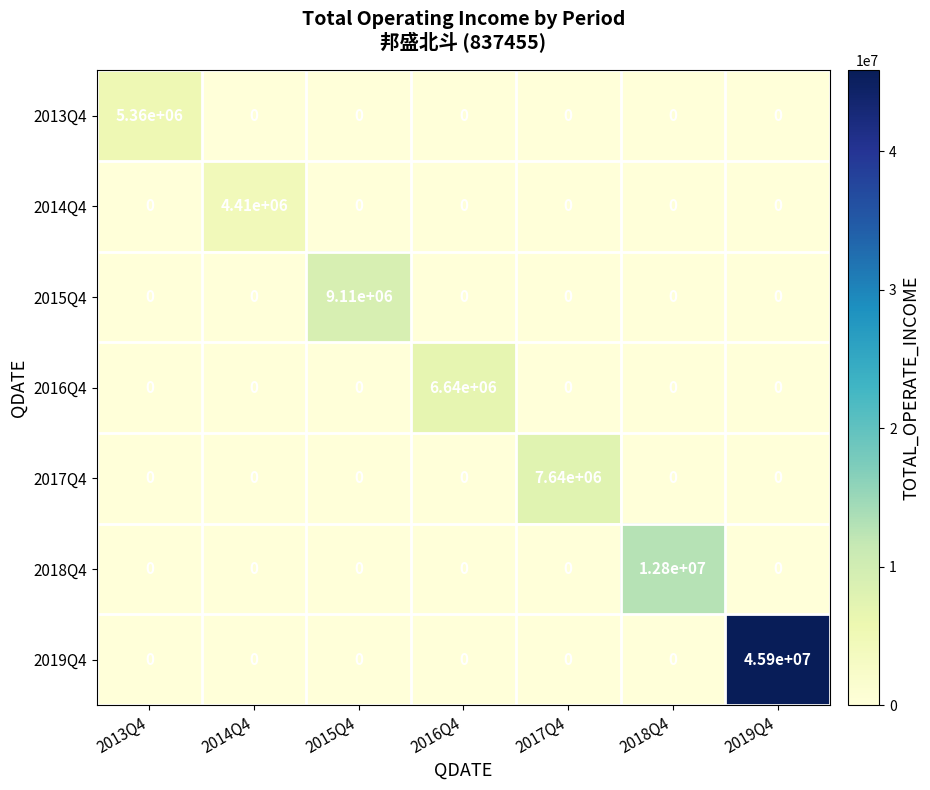

List the series in order of their peak value, lowest first.

2014Q4, 2013Q4, 2016Q4, 2017Q4, 2015Q4, 2018Q4, 2019Q4